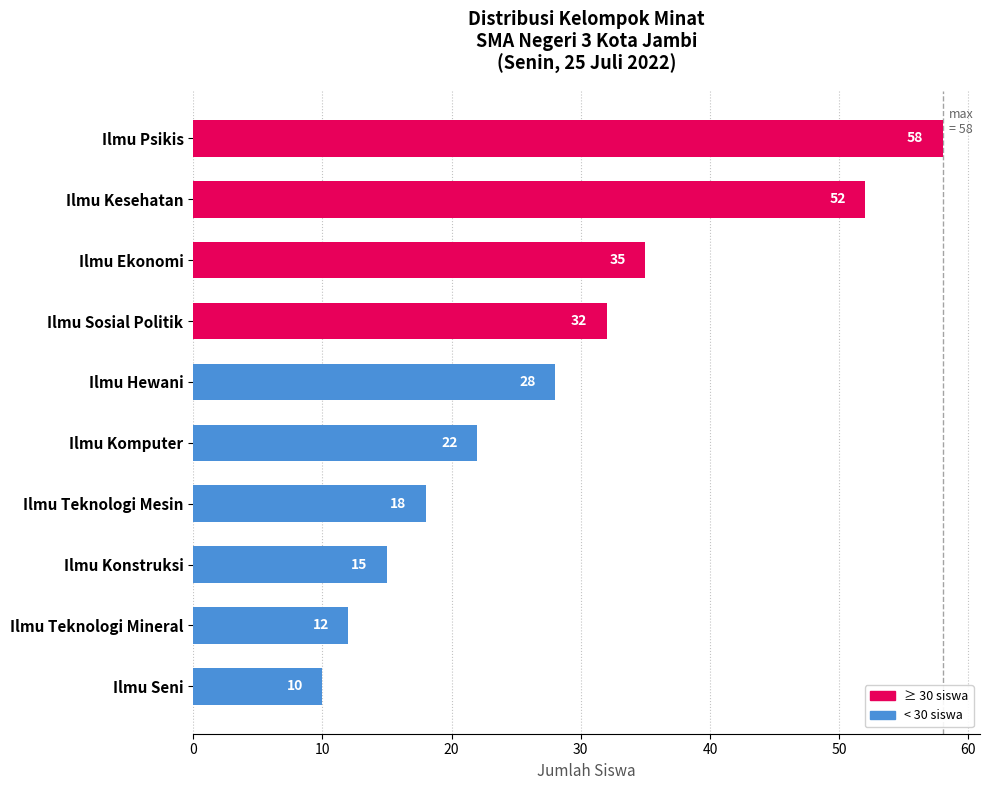

What is the difference between the second highest and second lowest values?

40